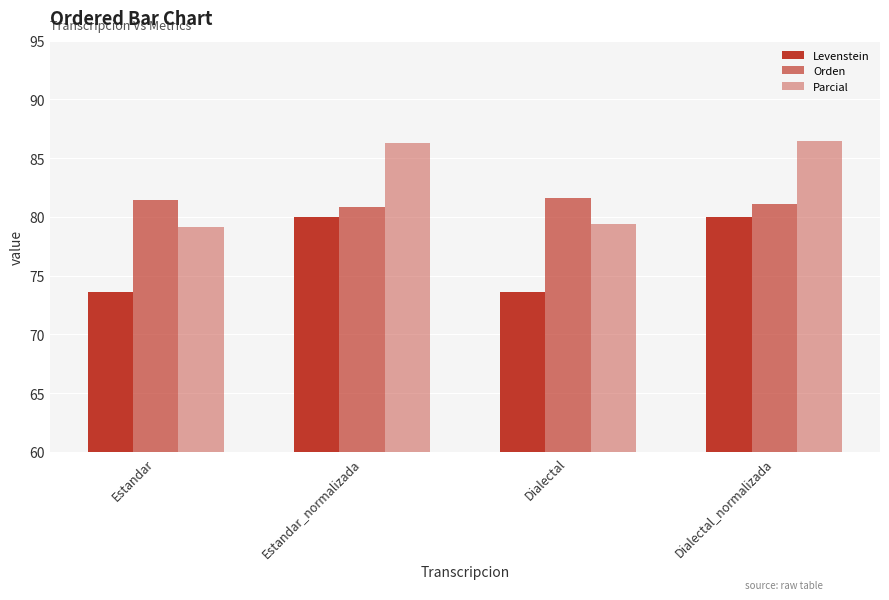

At Dialectal_normalizada, list the series in order from largest to smallest.

Parcial, Orden, Levenstein